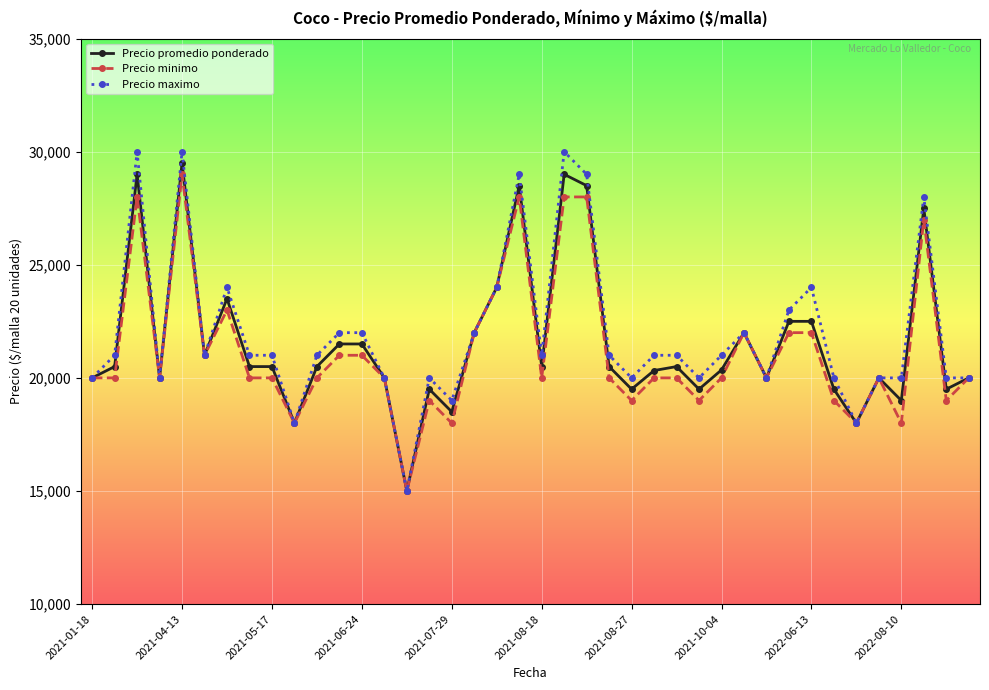

What is the highest value of the Precio maximo series?

30000